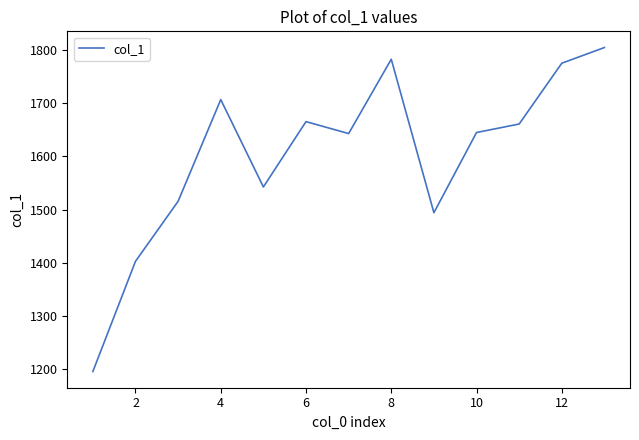

What is the difference between the maximum and minimum values?

610.0